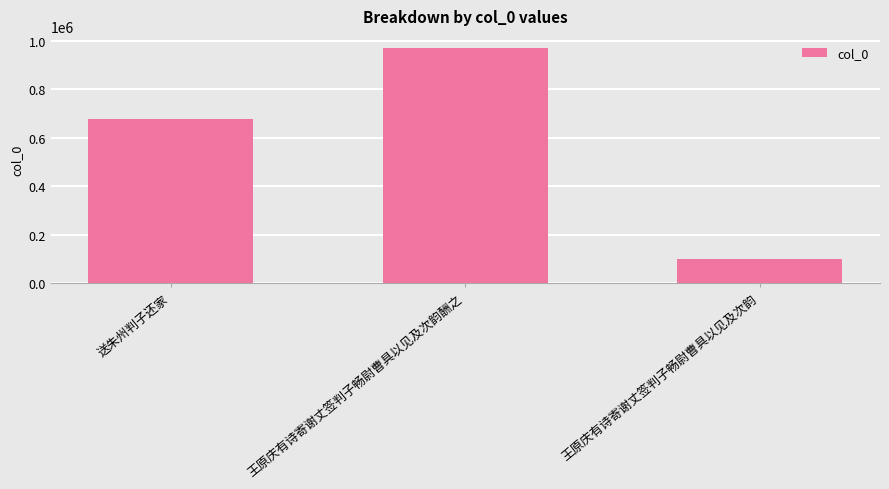

Between 王原庆有诗寄谢丈签判子畅尉曹具以见及次韵酬之 and 送朱州判子还家, which is larger?

王原庆有诗寄谢丈签判子畅尉曹具以见及次韵酬之